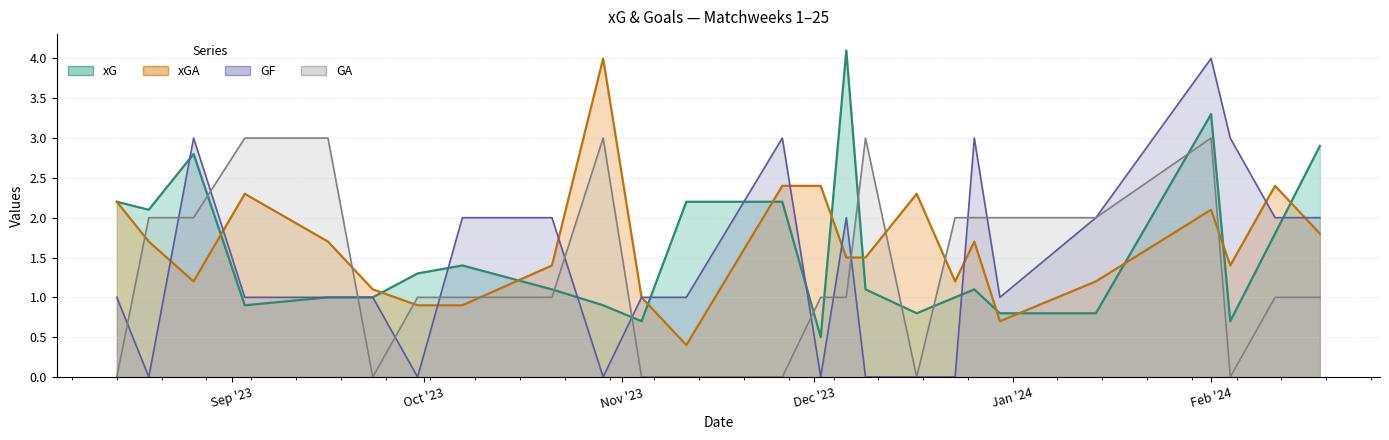

How many interior local valleys does the GA series have?

3